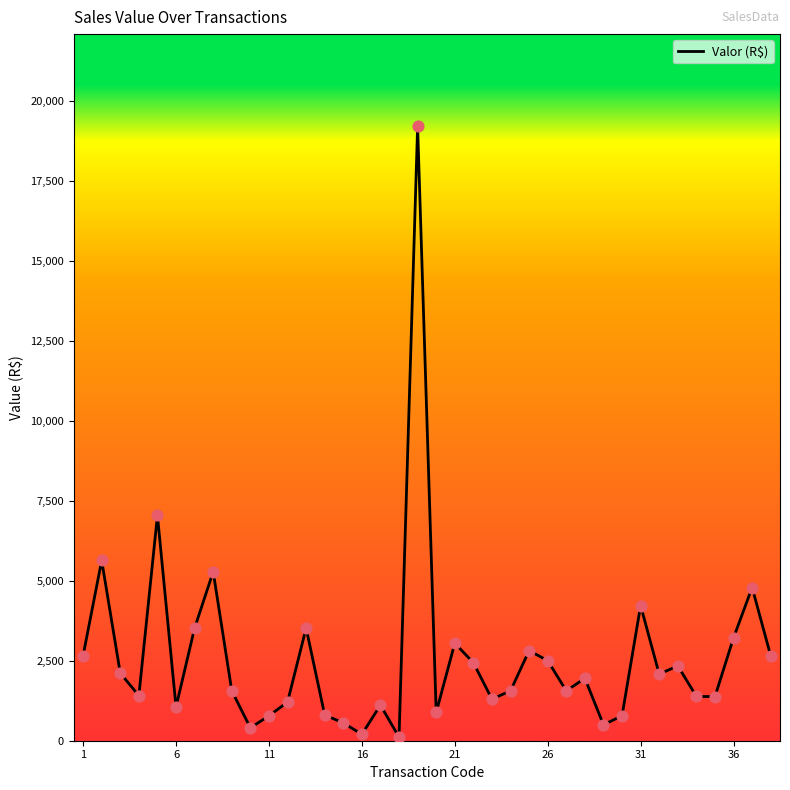

What is the greatest value displayed?

19200.0